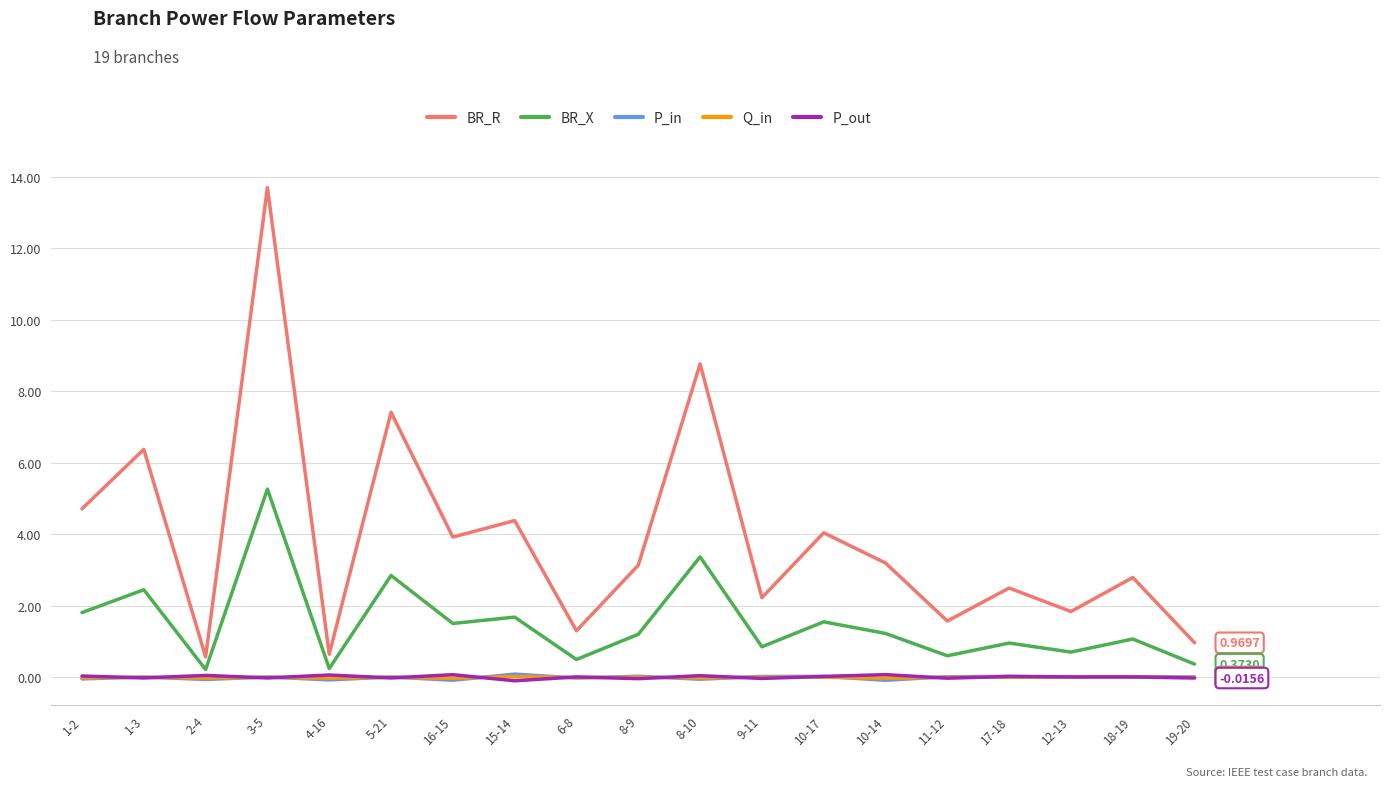

Which series has the largest range (max minus min)?

BR_R